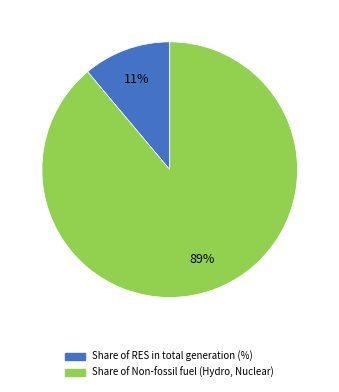

Does any single category account for the majority?

Yes